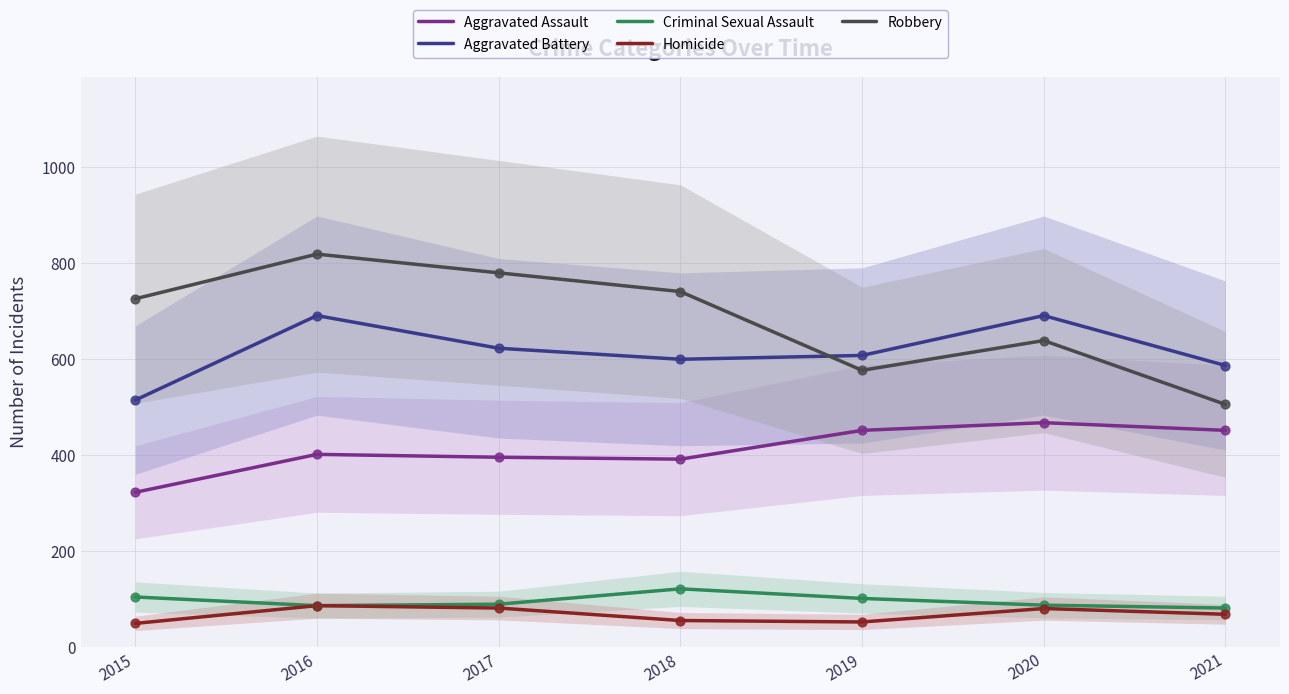

At which category is the sum across all series the highest?

2016